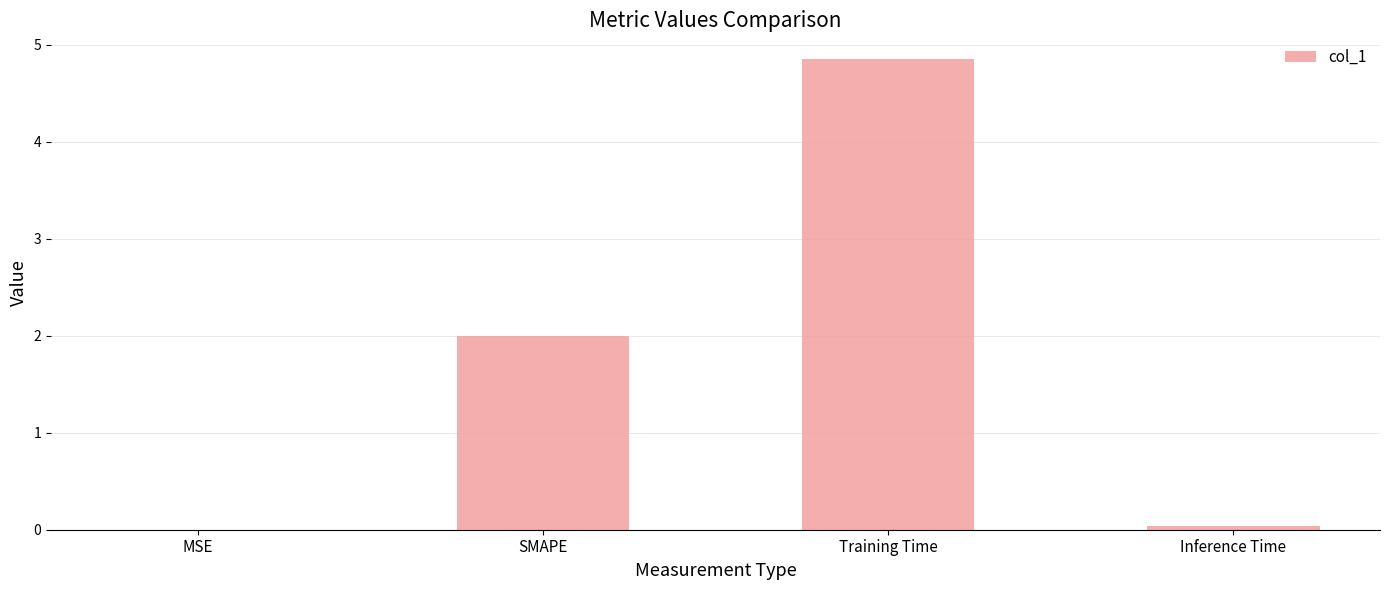

Are the bars horizontal?

No